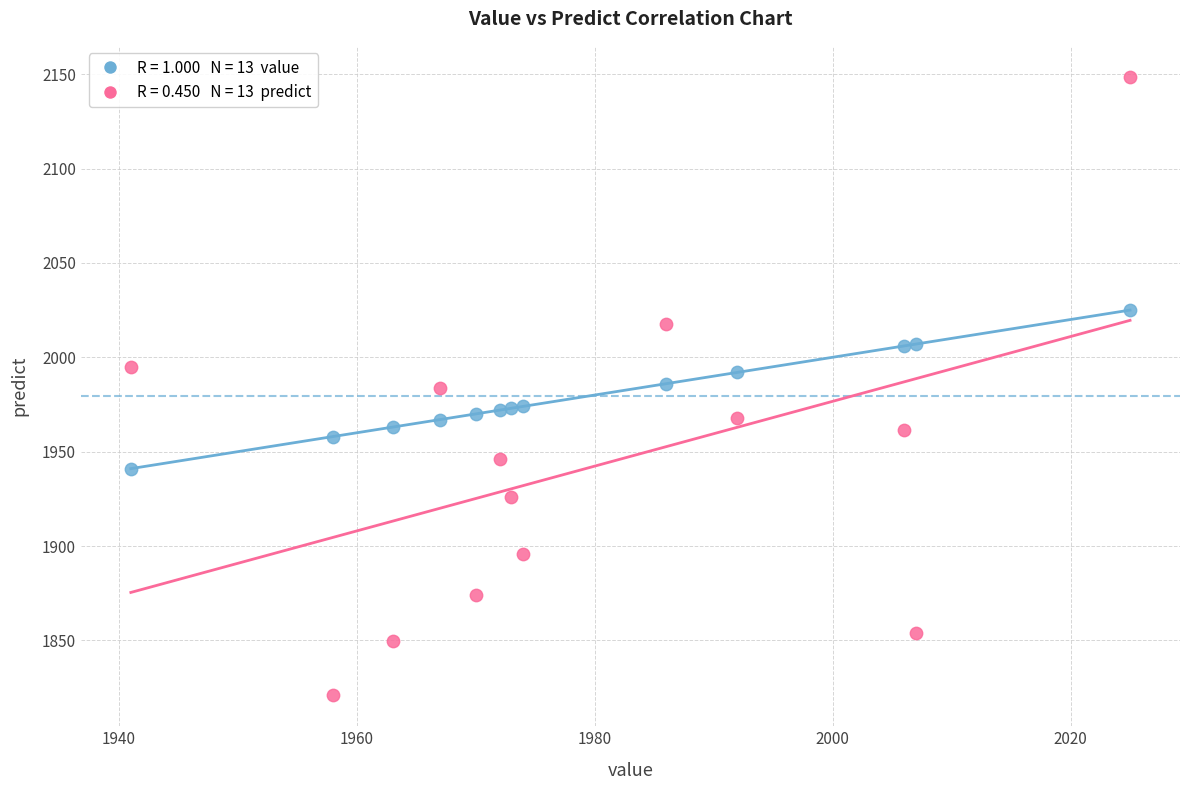

Across all data points, what is the range of X values (max minus min)?

84.0